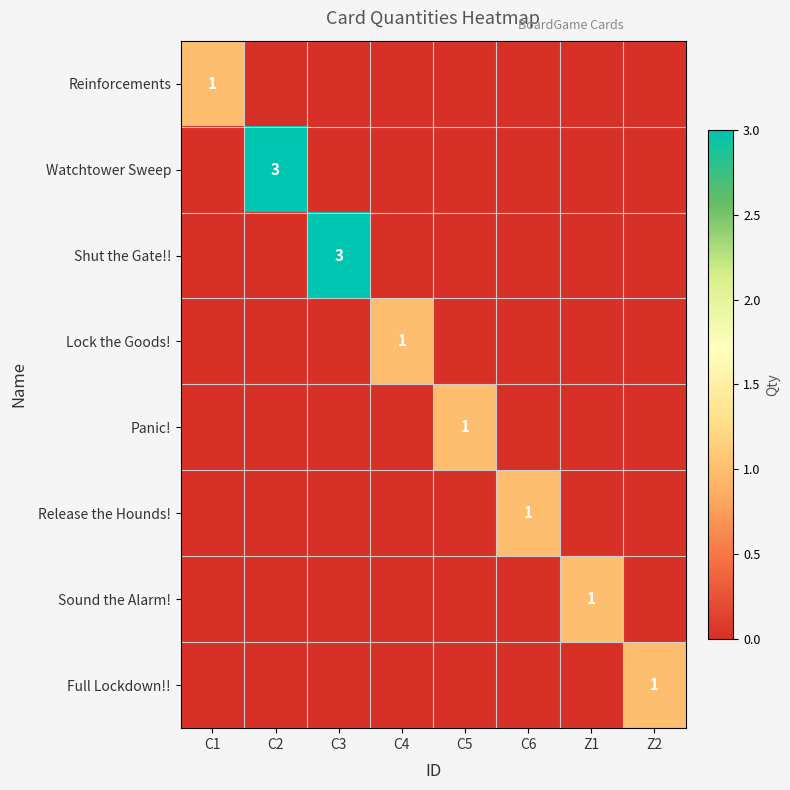

The Lock the Goods! series shows 0 at C4. True or false?

False